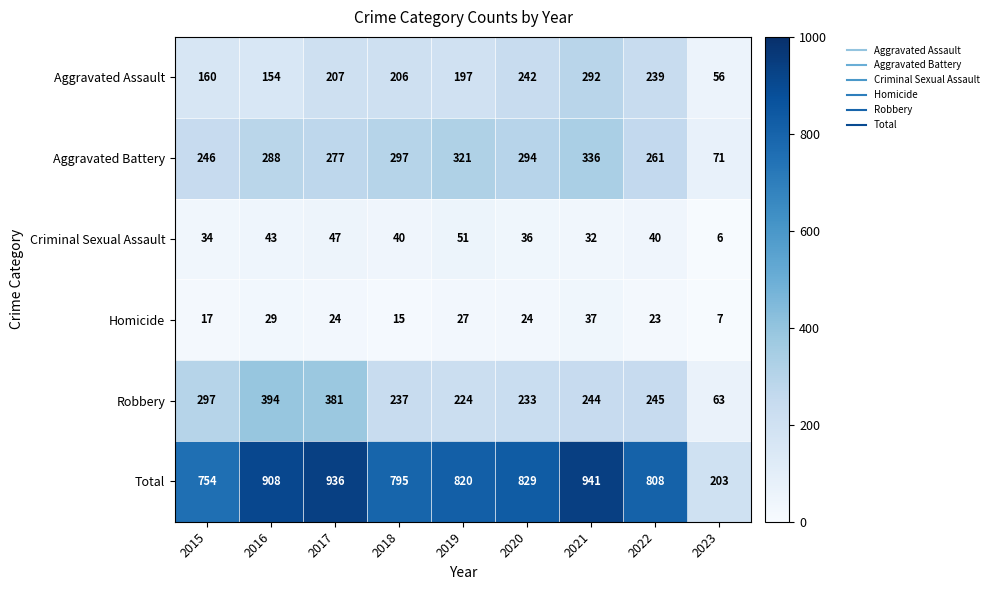

Where does the Homicide series first go above 24?

2016